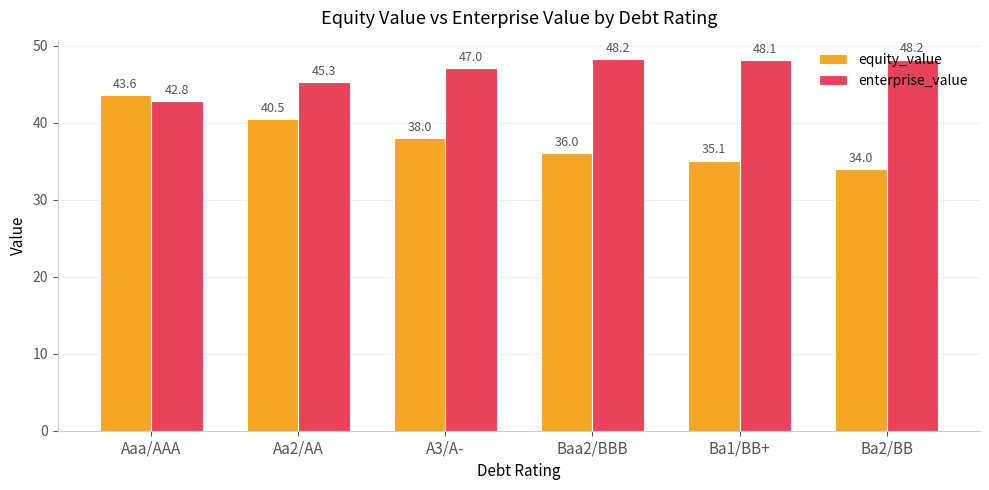

At which category does the chart reach its minimum across all series?

Ba2/BB